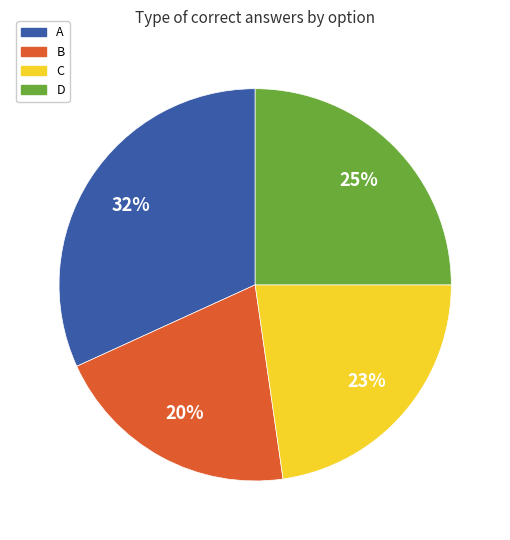

To the nearest percent, what is the average slice percentage?

25%